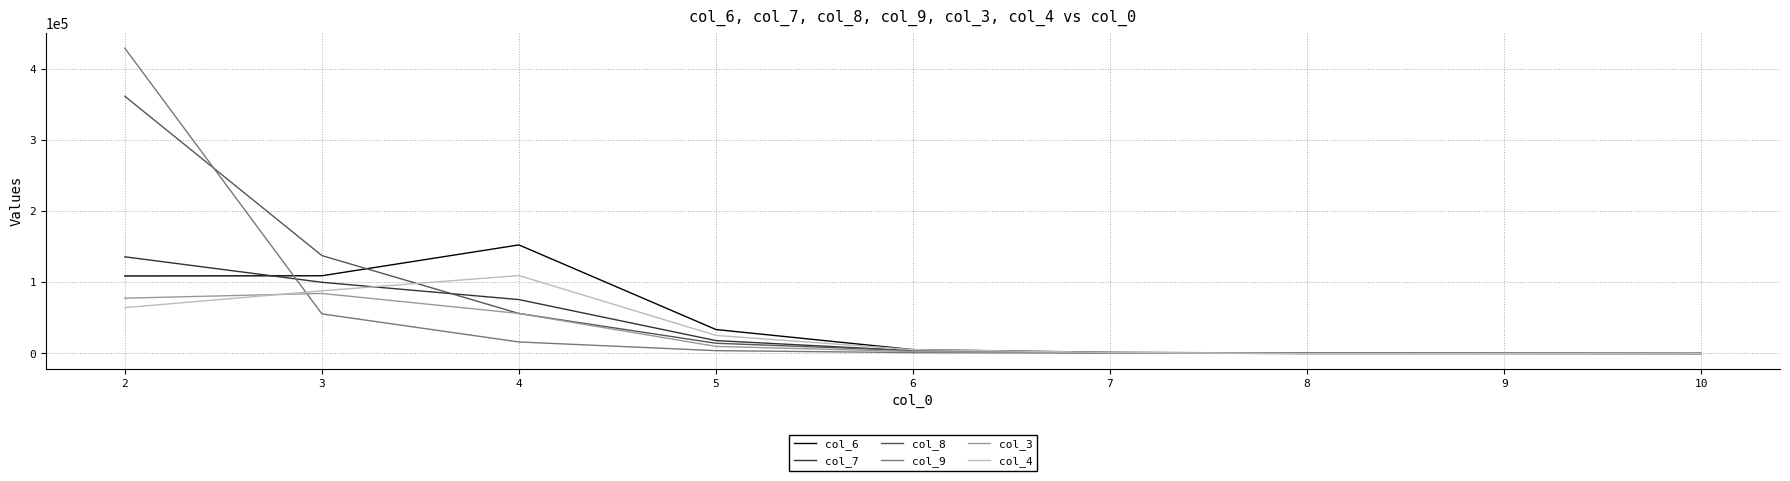

What is the greatest value displayed?

429146